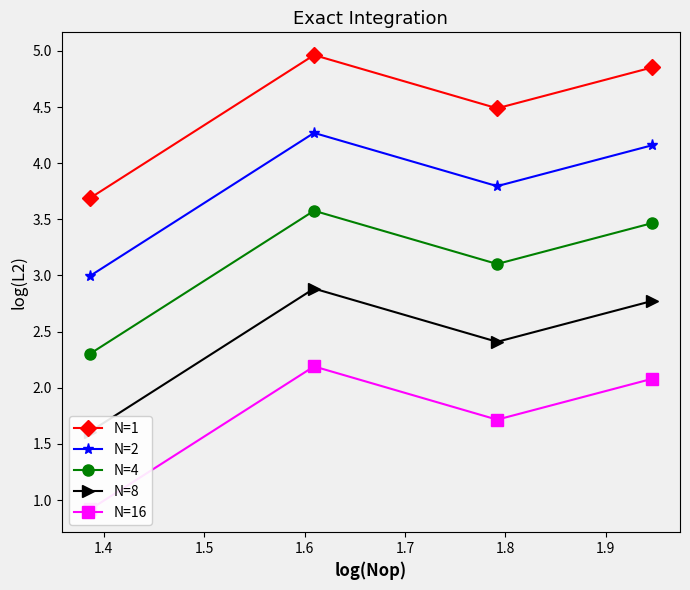

How many distinct data groups are displayed?

5